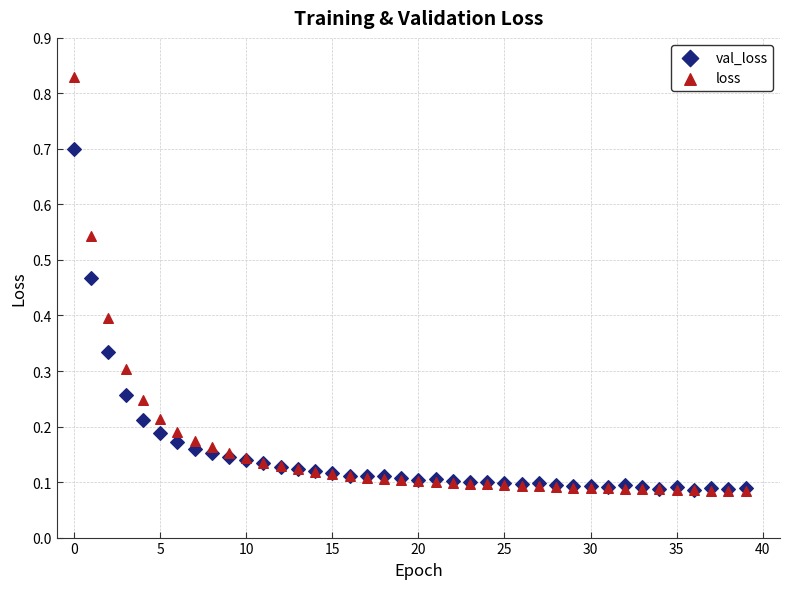

What are all the series names shown in the legend?

val_loss, loss